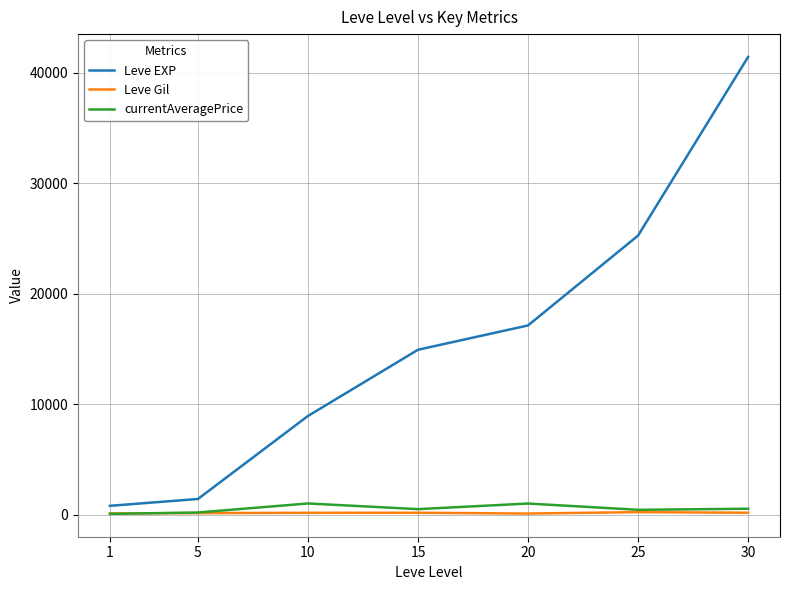

Which series changed the most between 1 and 15?

Leve EXP